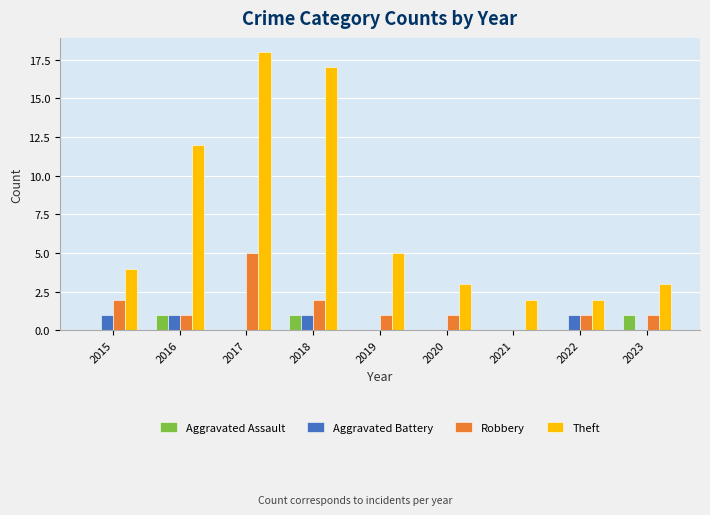

Is it true that Theft equals 5 at 2019?

True